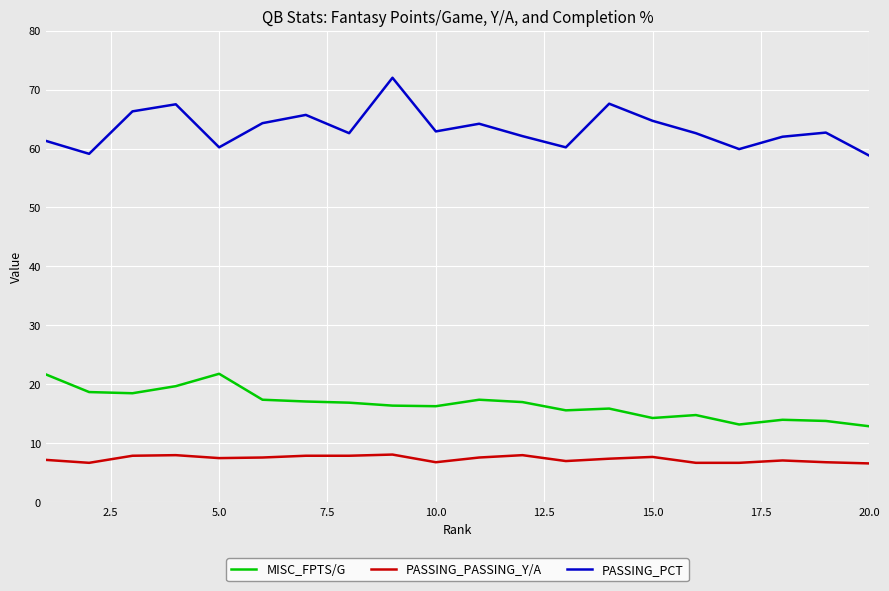

True or false: PASSING_PASSING_Y/A and PASSING_PCT cross at least once.

False